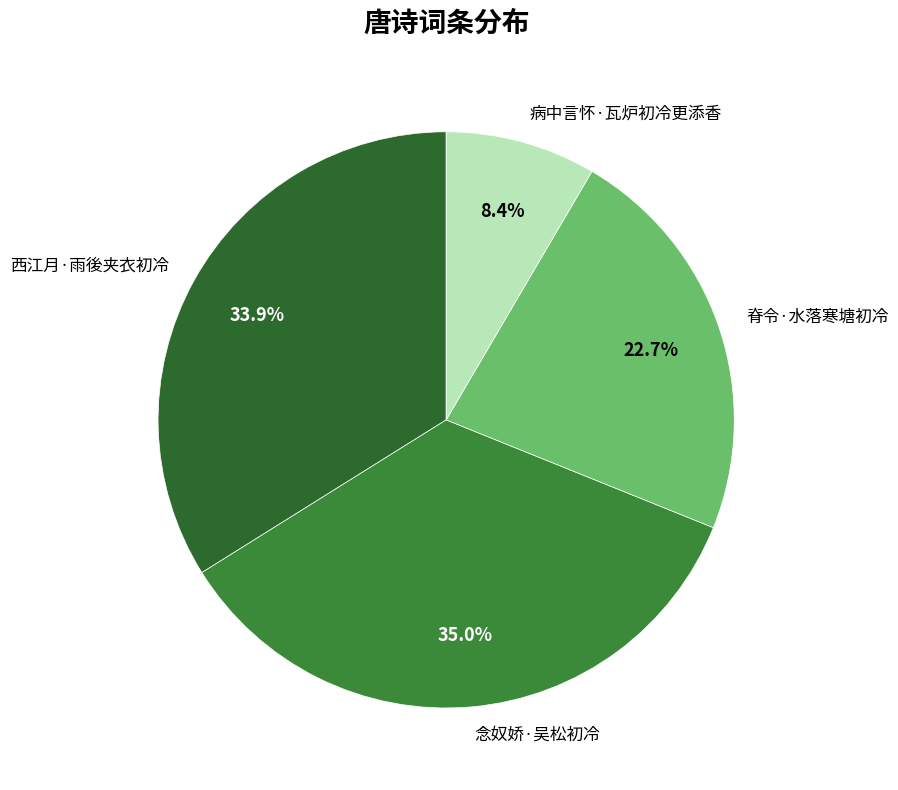

Is there any slice that represents more than half of the pie?

No